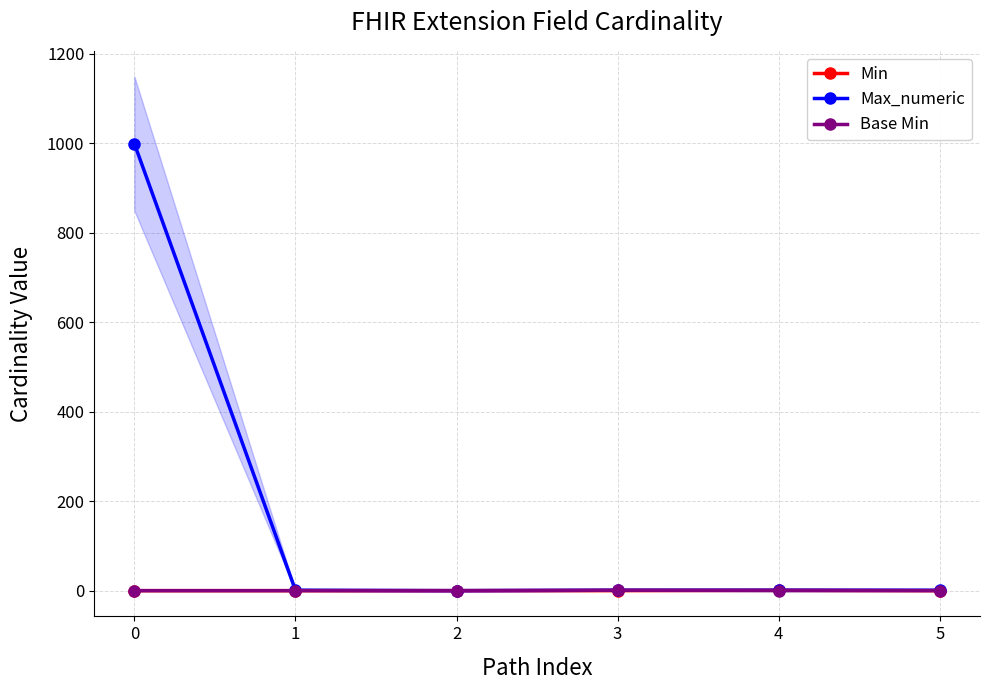

Does the chart display data point markers on the line(s)?

Yes